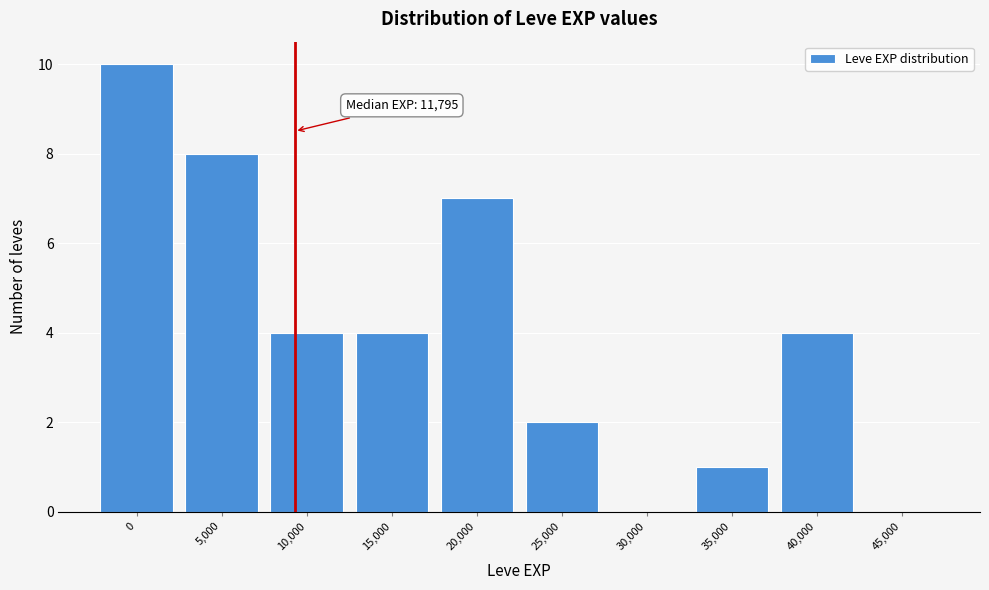

Reading left to right, list all the values displayed in this chart.

0=10	5,000=8	10,000=4	15,000=4	20,000=7	25,000=2	30,000=0	35,000=1	40,000=4	45,000=0